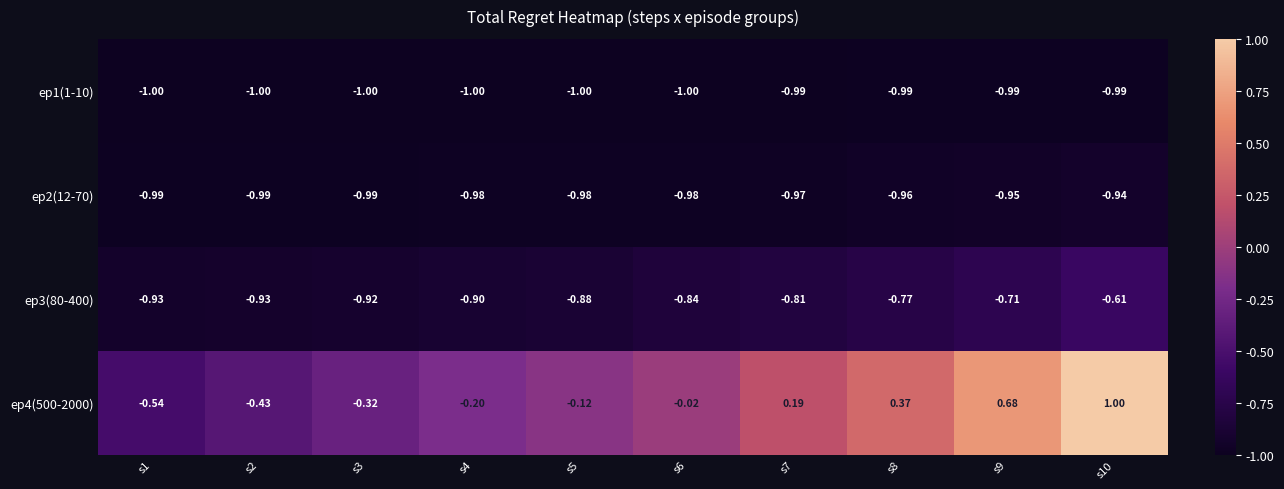

Is the value of ep2(12-70) at s7 greater than the value of ep4(500-2000) at s3?

No